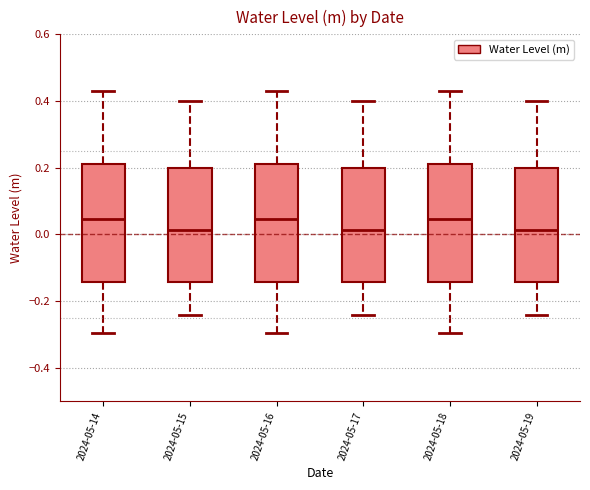

Reading left to right, transcribe this box plot: for each box, give where its median line is, the range the box spans, and where its two whiskers end, as read against the y-axis. The values are not printed on the chart, so give them approximately, as read against the axis.

2024-05-14: median 0.04, box -0.14 to 0.22, whiskers -0.30 to 0.44
2024-05-15: median 0.02, box -0.14 to 0.20, whiskers -0.24 to 0.40
2024-05-16: median 0.04, box -0.14 to 0.22, whiskers -0.30 to 0.44
2024-05-17: median 0.02, box -0.14 to 0.20, whiskers -0.24 to 0.40
2024-05-18: median 0.04, box -0.14 to 0.22, whiskers -0.30 to 0.44
2024-05-19: median 0.02, box -0.14 to 0.20, whiskers -0.24 to 0.40